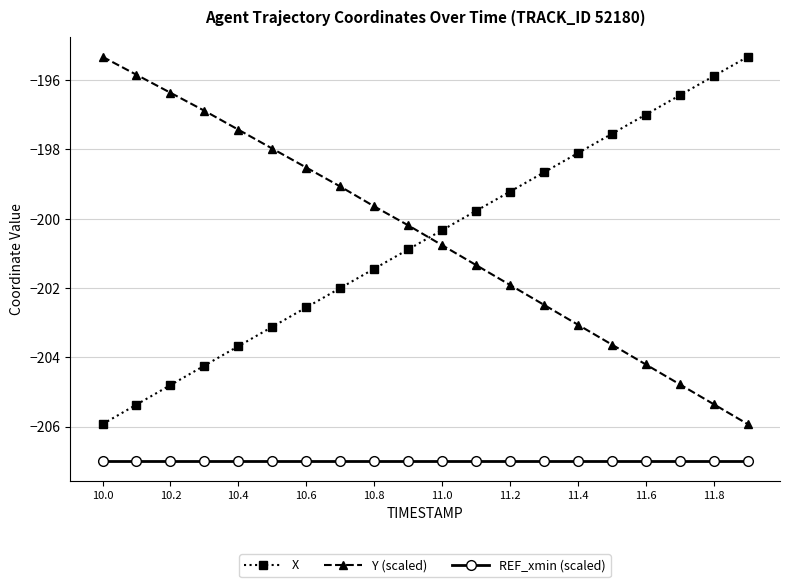

Reading left to right, transcribe all the data shown in this chart.

X: -205.9	-205.4	-204.8	-204.2	-203.7	-203.1	-202.6	-202.0	-201.4	-200.9	-200.3	-199.8	-199.2	-198.7	-198.1	-197.5	-197.0	-196.4	-195.9	-195.3
Y (scaled): -195.3	-195.8	-196.4	-196.9	-197.4	-198.0	-198.5	-199.1	-199.6	-200.2	-200.8	-201.3	-201.9	-202.5	-203.1	-203.6	-204.2	-204.8	-205.4	-205.9
REF_xmin (scaled): -207.0	-207.0	-207.0	-207.0	-207.0	-207.0	-207.0	-207.0	-207.0	-207.0	-207.0	-207.0	-207.0	-207.0	-207.0	-207.0	-207.0	-207.0	-207.0	-207.0